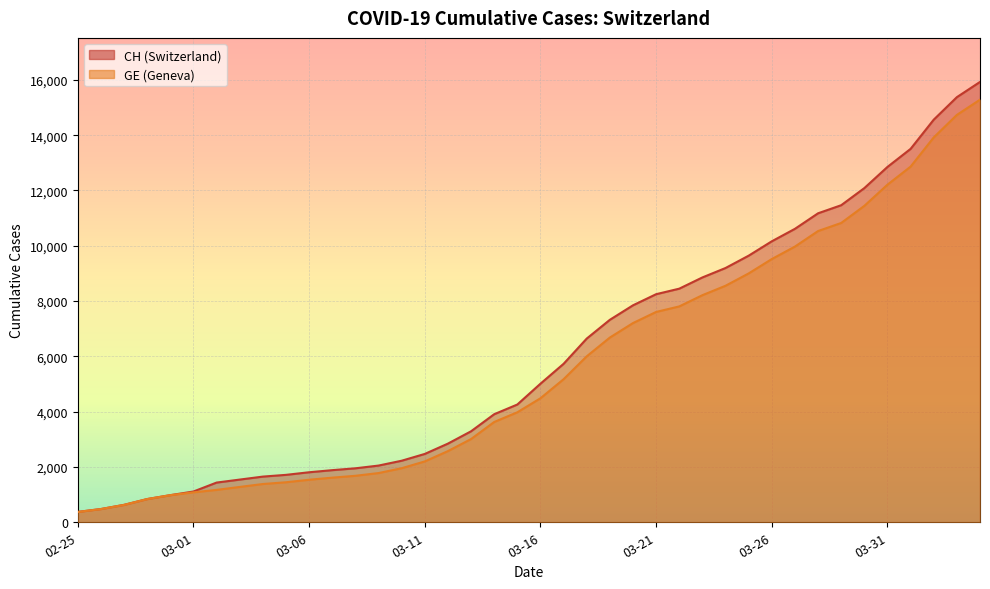

True or false: CH and GE cross at least once.

False